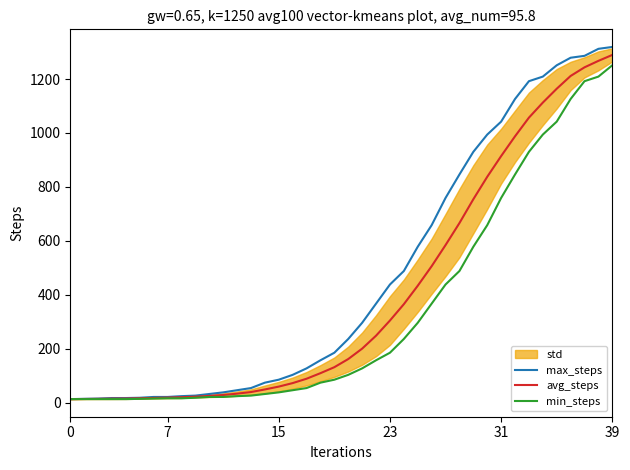

Which category has the highest value across all series?

39